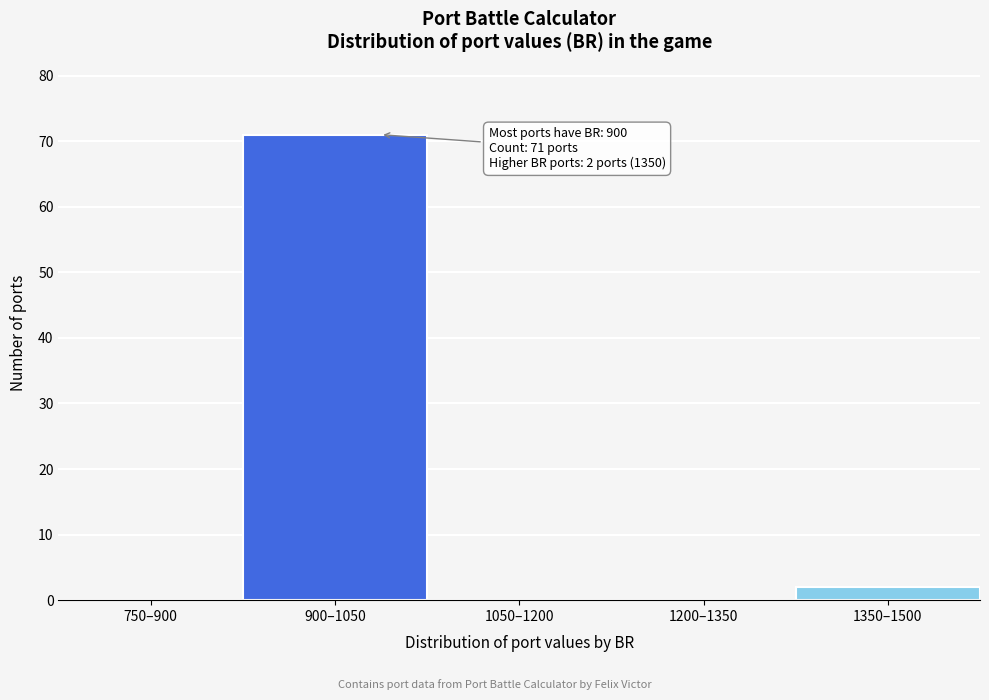

Reading left to right, extract all data points from this chart.

750–900=0	900–1050=71	1050–1200=0	1200–1350=0	1350–1500=2